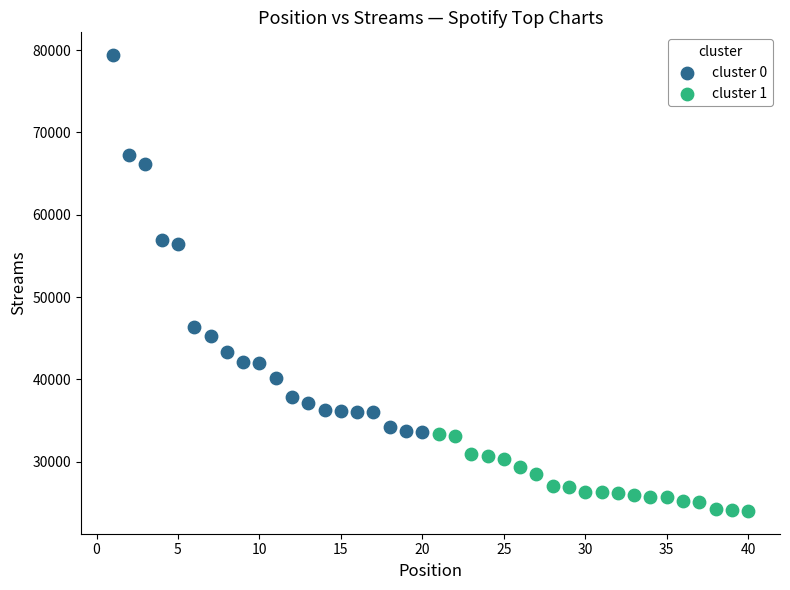

Which series has the widest spread of Y values?

cluster 0